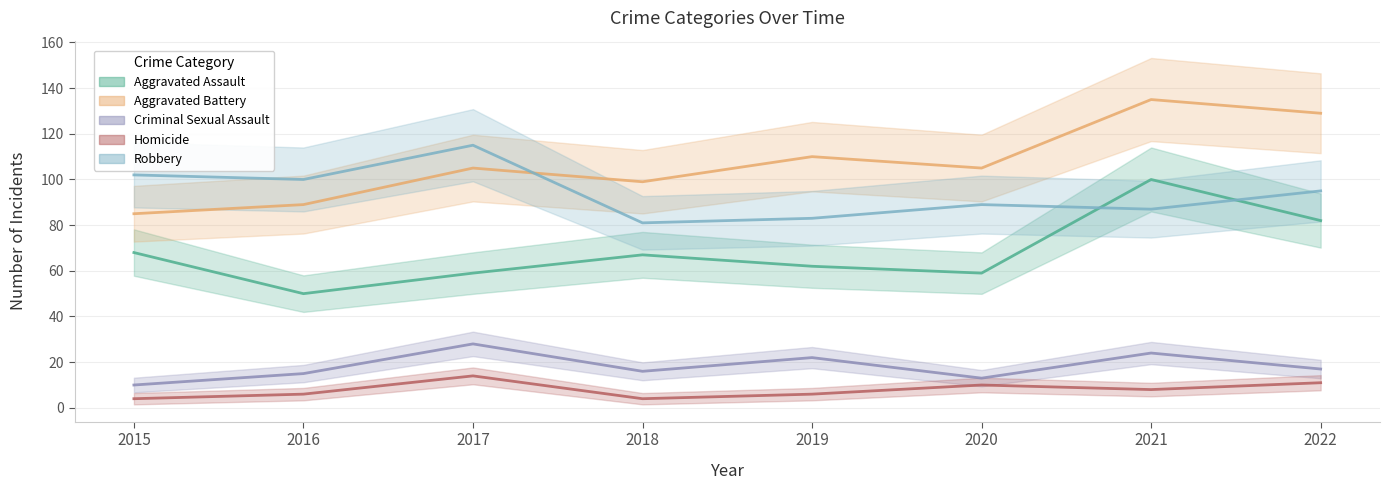

What is the maximum value for Criminal Sexual Assault?

28